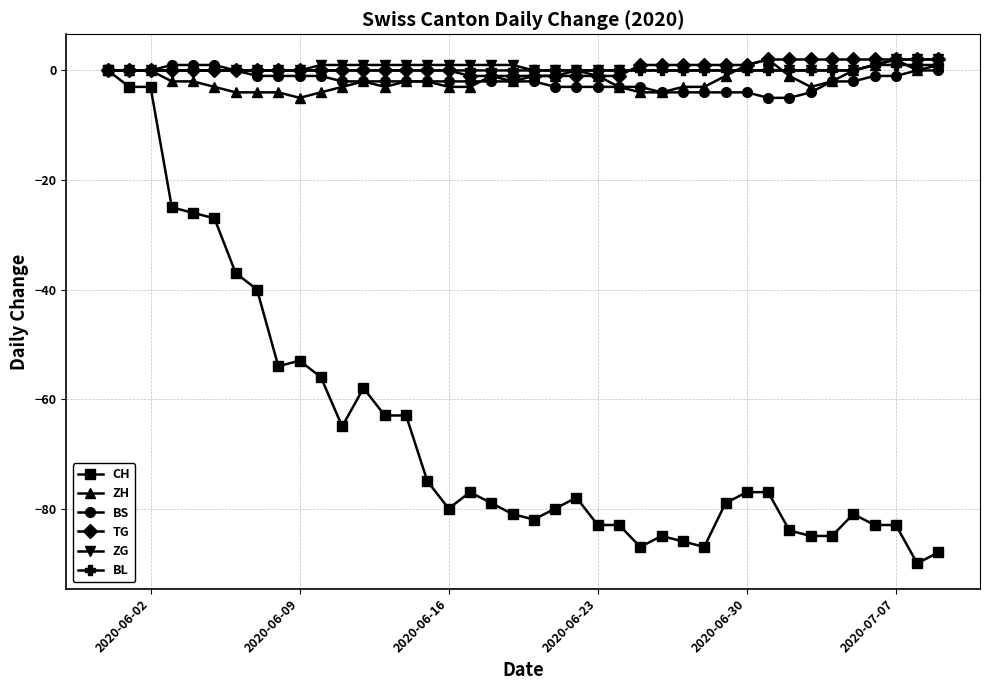

What is the smallest value displayed?

-90